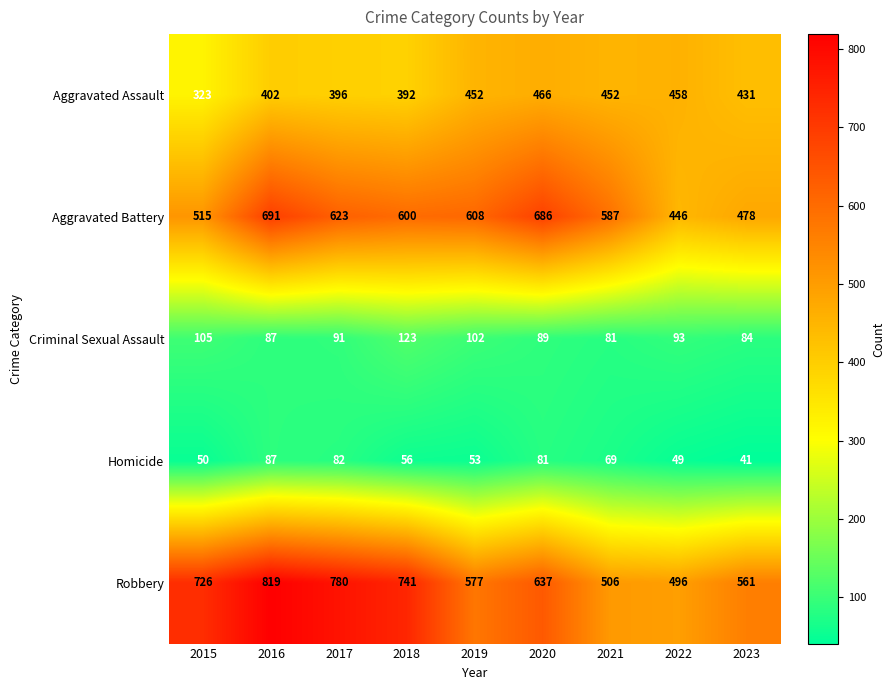

At which label is Homicide closest to 64?

2021